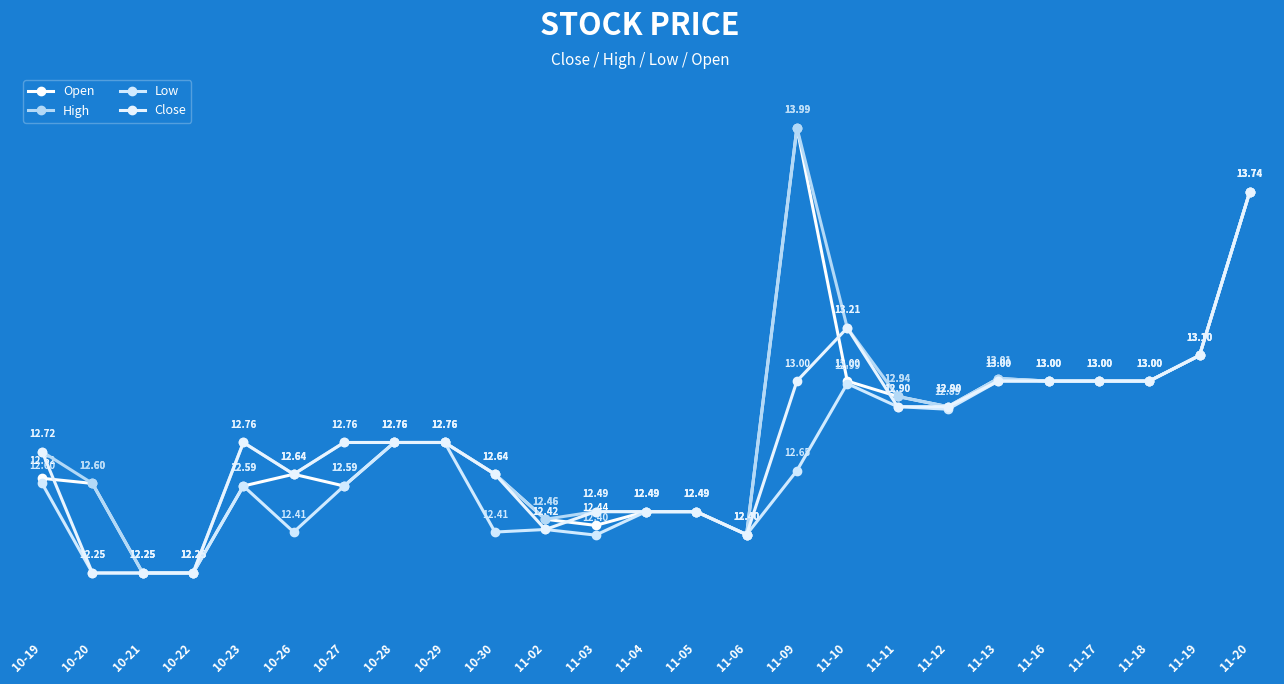

How many interior local peaks does the Low series have?

3